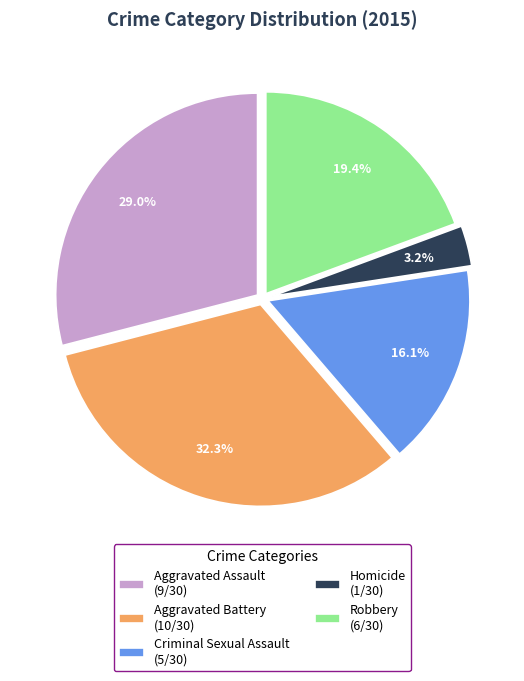

Is the sum of Robbery (6/30) and Criminal Sexual Assault (5/30) greater than half?

No